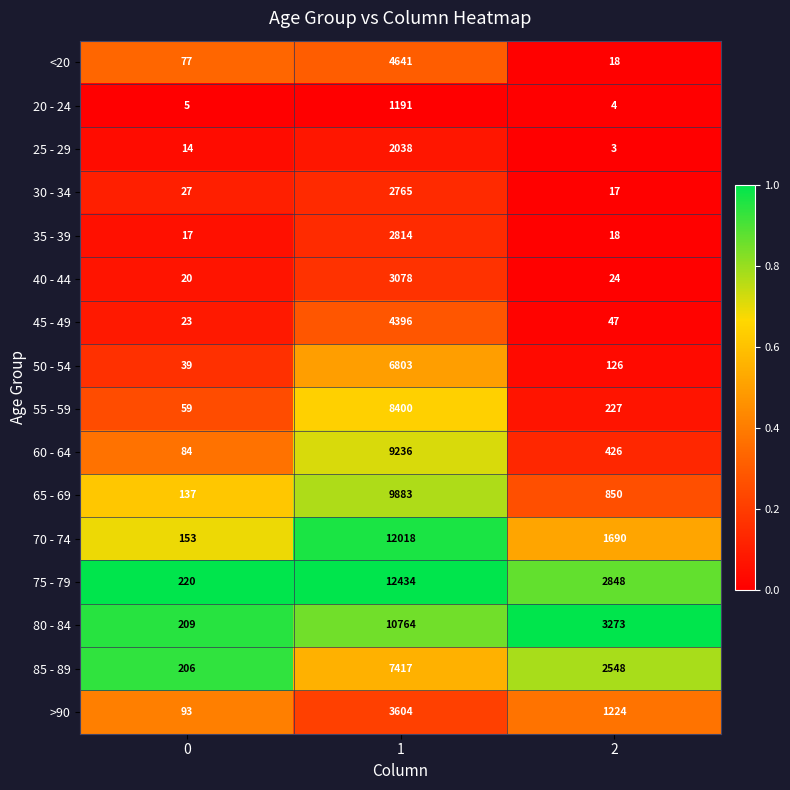

What is the spread (max minus min) of values at 1?

11243